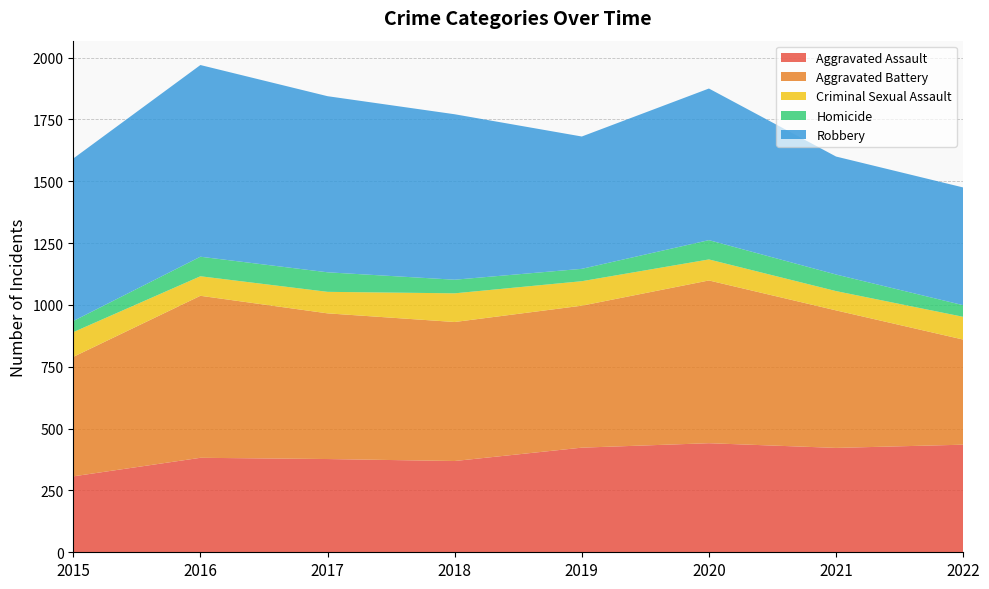

Reading left to right, extract all data points from this chart.

Aggravated Assault: 2015=307	2016=382	2017=377	2018=369	2019=423	2020=441	2021=422	2022=435
Aggravated Battery: 2015=483	2016=655	2017=589	2018=562	2019=574	2020=658	2021=556	2022=425
Criminal Sexual Assault: 2015=100	2016=79	2017=87	2018=116	2019=99	2020=85	2021=78	2022=92
Homicide: 2015=45	2016=79	2017=79	2018=55	2019=50	2020=78	2021=67	2022=47
Robbery: 2015=657	2016=775	2017=712	2018=669	2019=535	2020=613	2021=477	2022=476